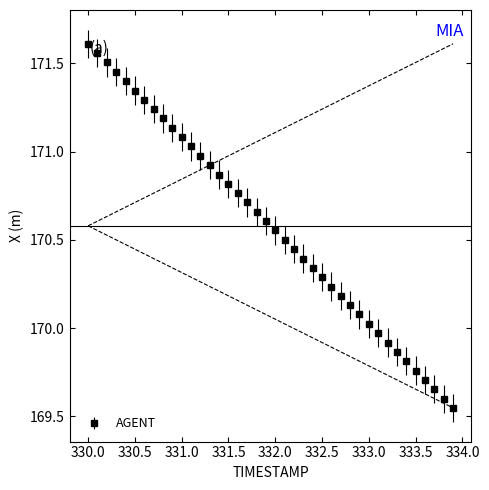

True or false: the data has more than 0 interior local peaks.

False